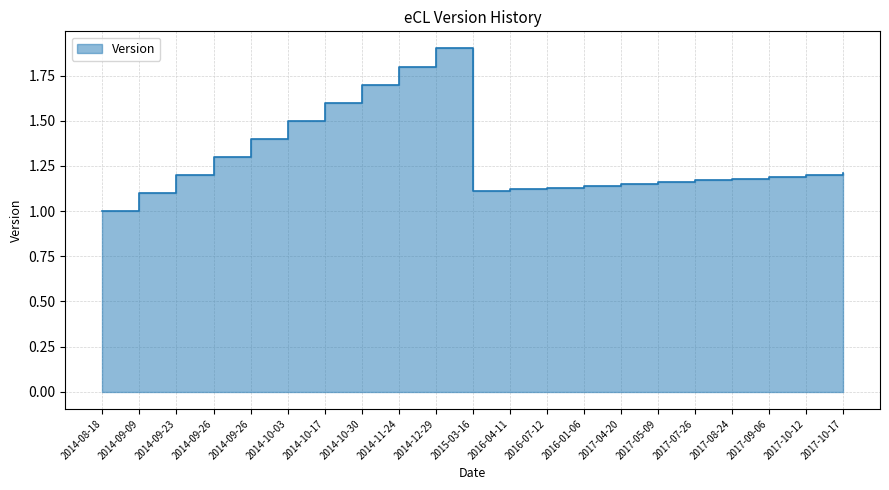

How many lines are shown in the chart?

1